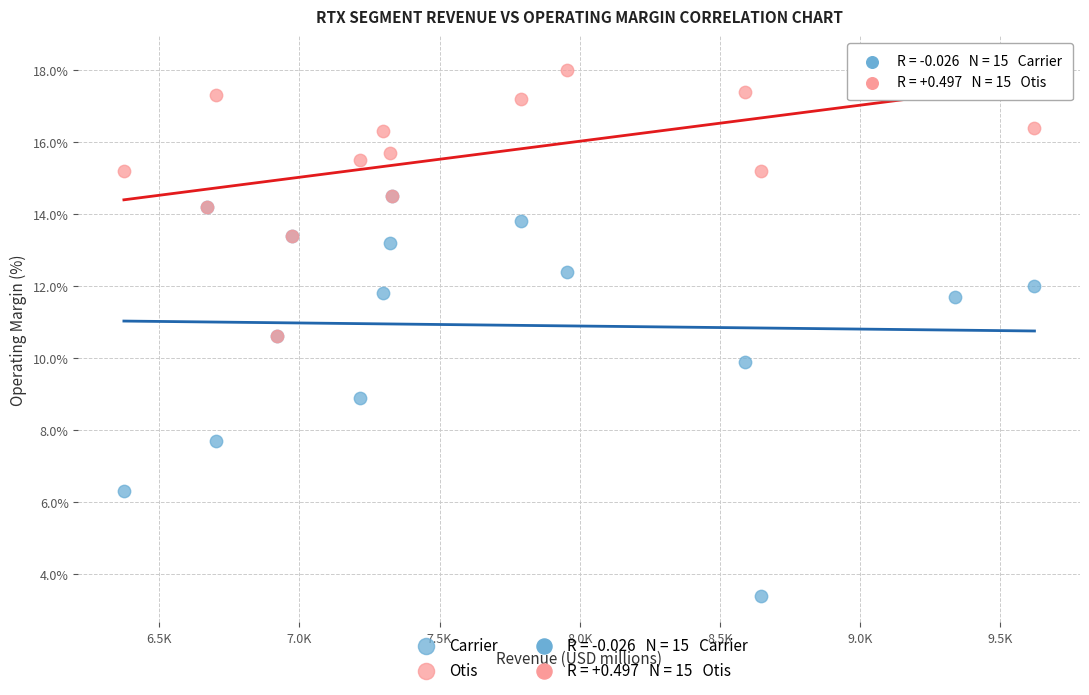

In the Carrier series, what Y value is closest to 8?

7.7